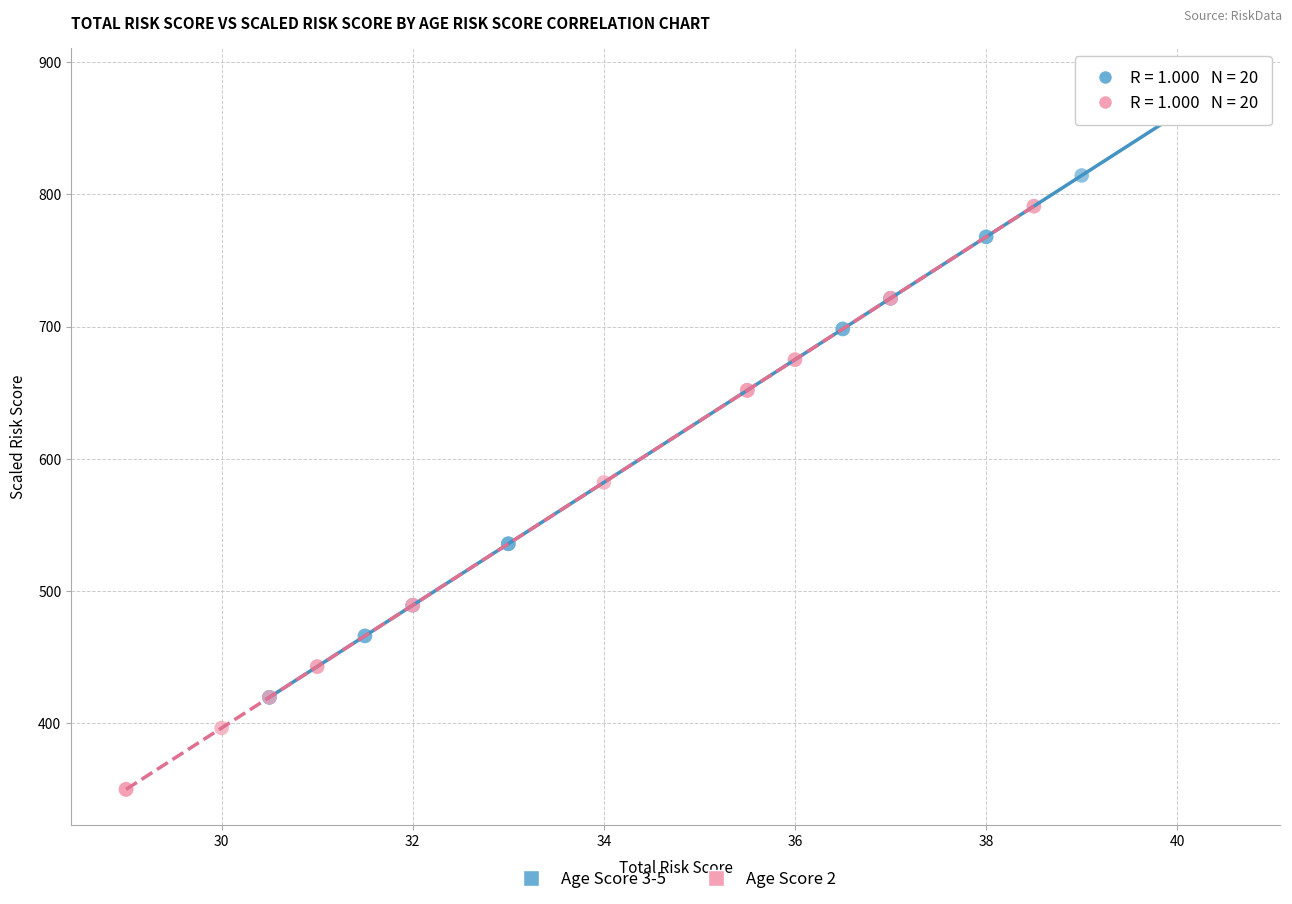

Which series contains the highest Y value?

Age Score 3-5